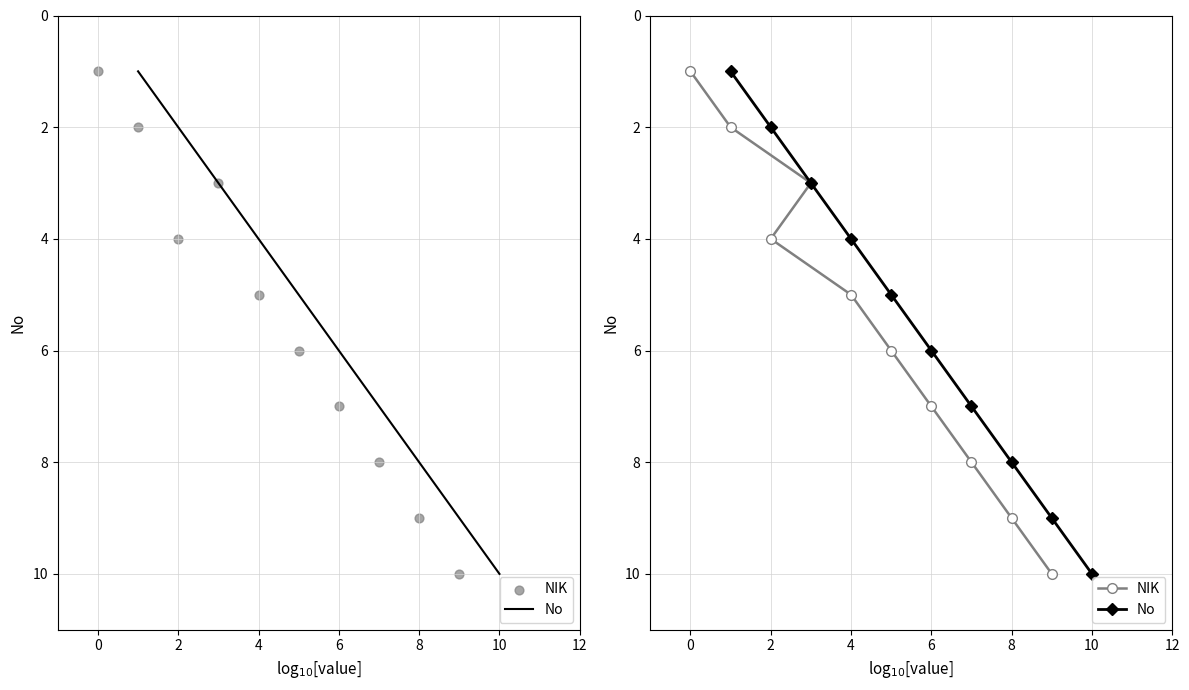

Which series contains the highest Y value?

No